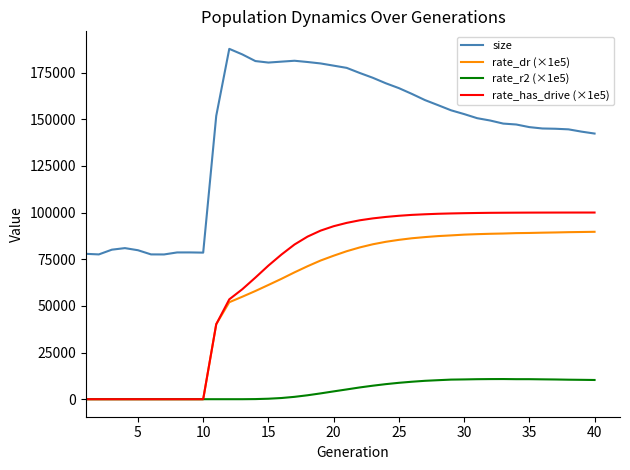

Which series has the largest total across all categories?

size